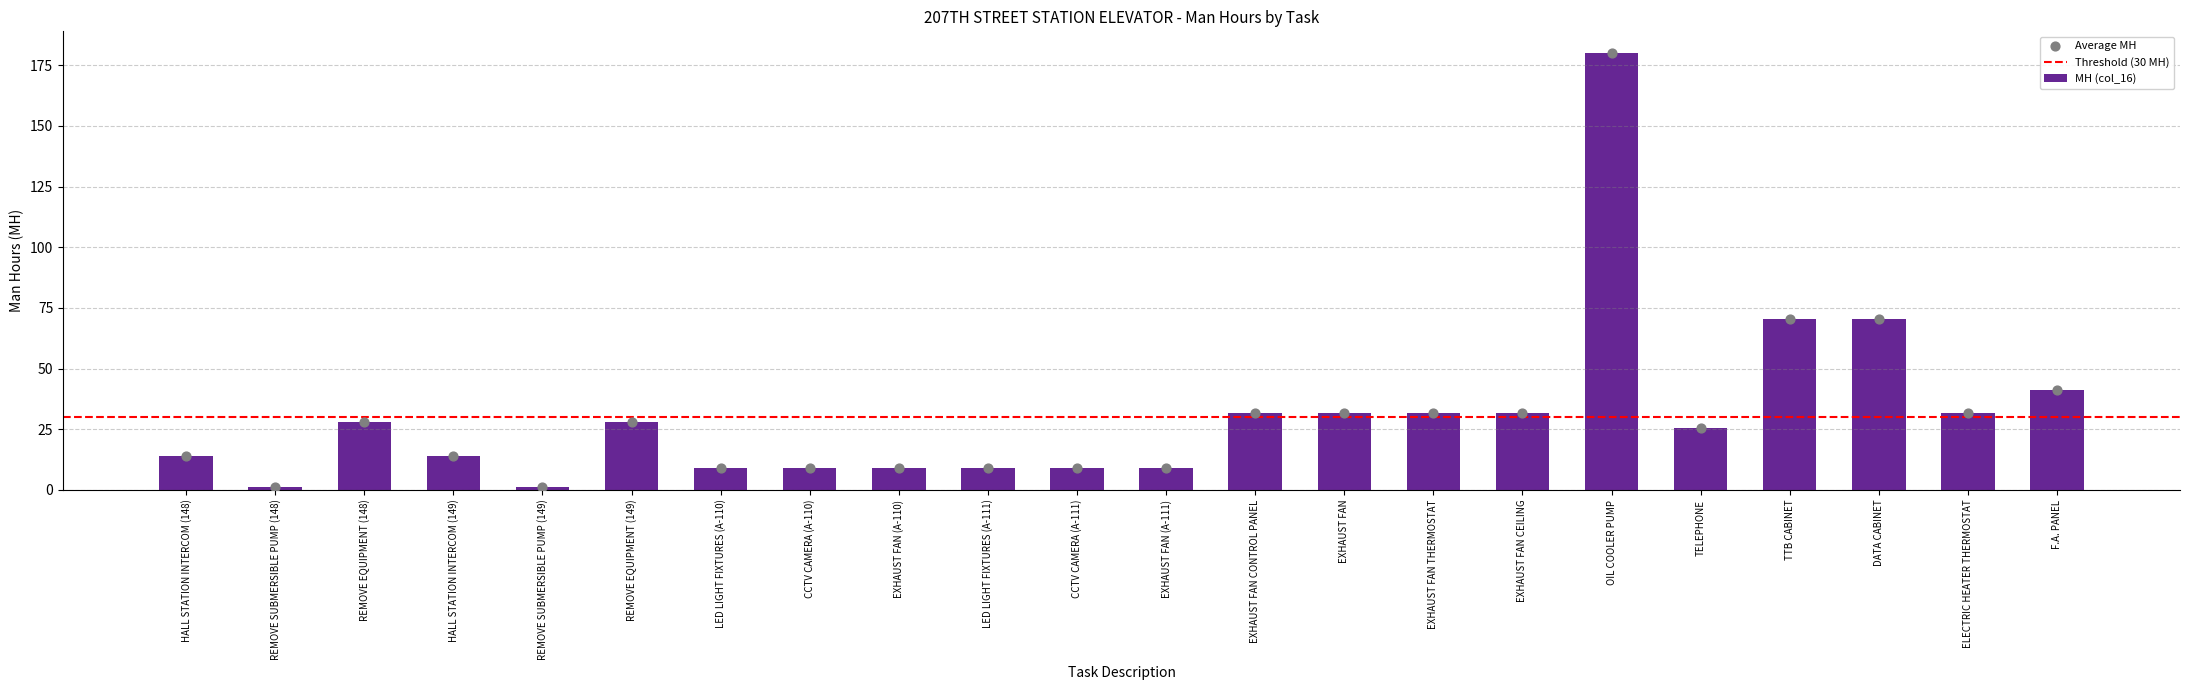

Which has a higher value, LED LIGHT FIXTURES (A-110) or EXHAUST FAN?

EXHAUST FAN